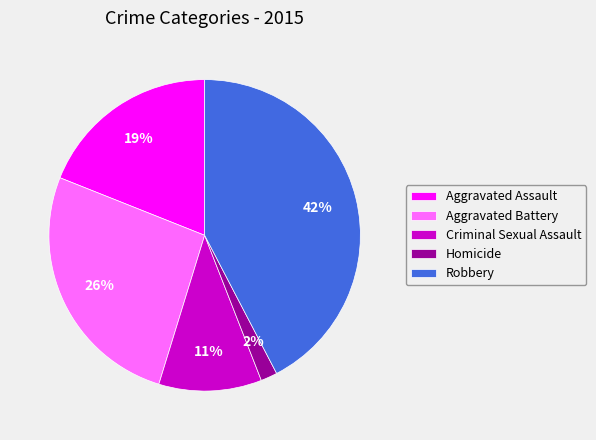

To the nearest percent, what portion does Homicide represent?

2%